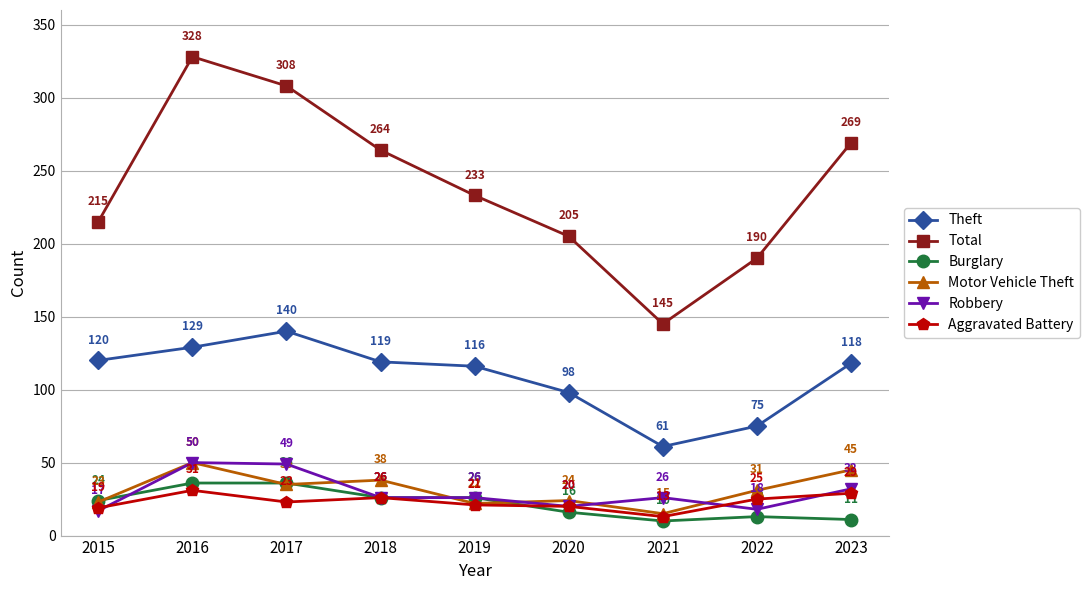

The Robbery series shows 46 at 2023. True or false?

False